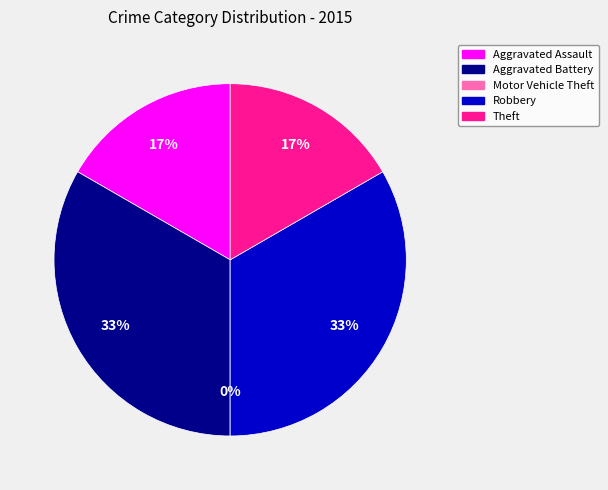

Which category has the biggest portion of the pie?

Aggravated Battery